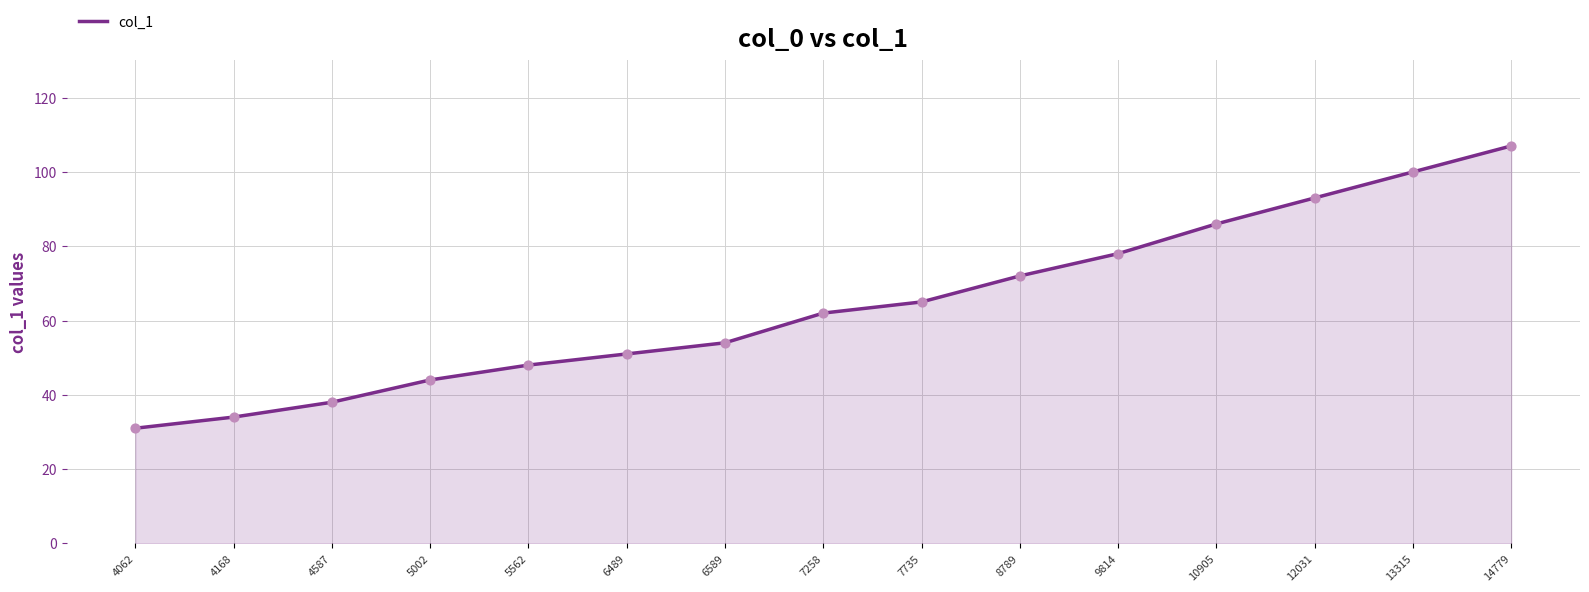

What is the ratio of the value at 4062 to the value at 8789?

0.4